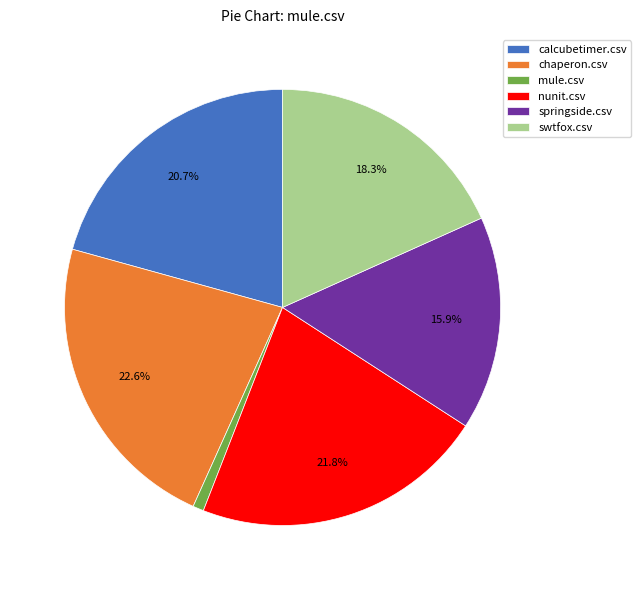

How many slices are in this pie chart?

6